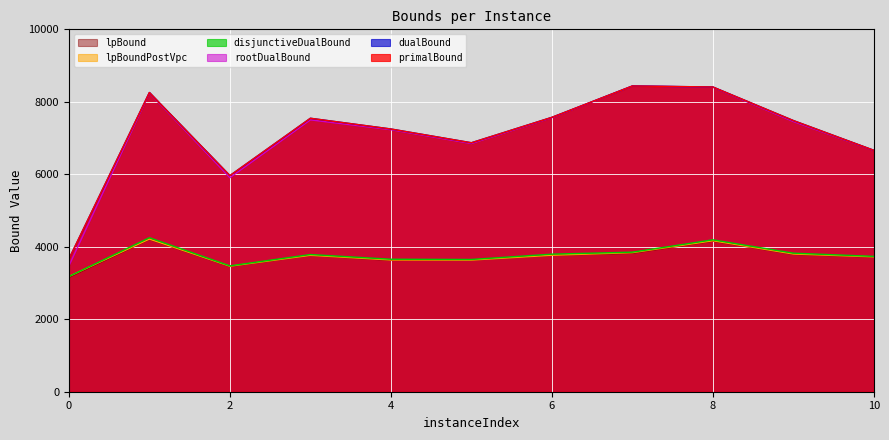

True or false: primalBound and dualBound intersect in this chart.

False